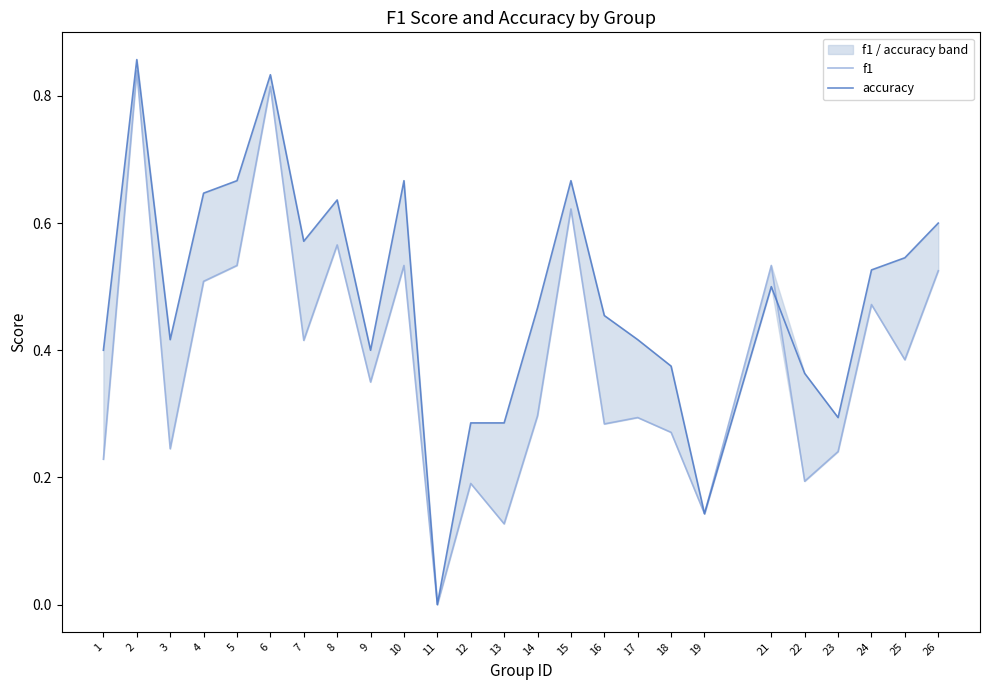

True or false: f1 and accuracy intersect in this chart.

True